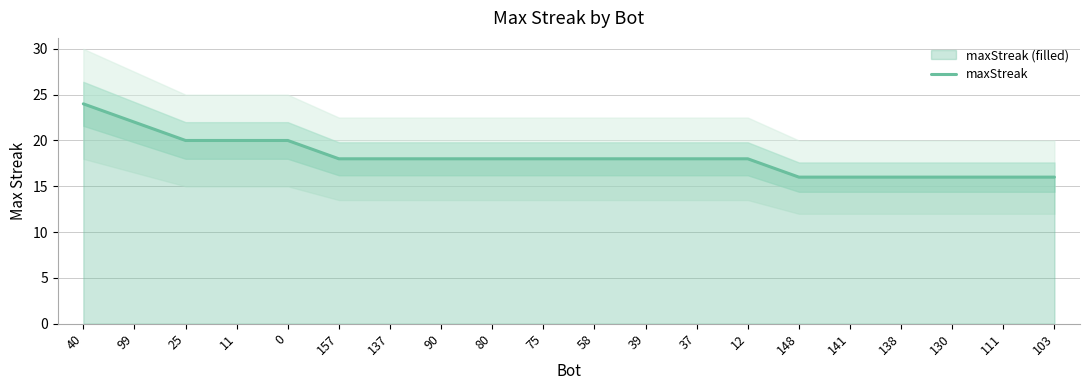

Does the chart have visible grid lines?

Yes